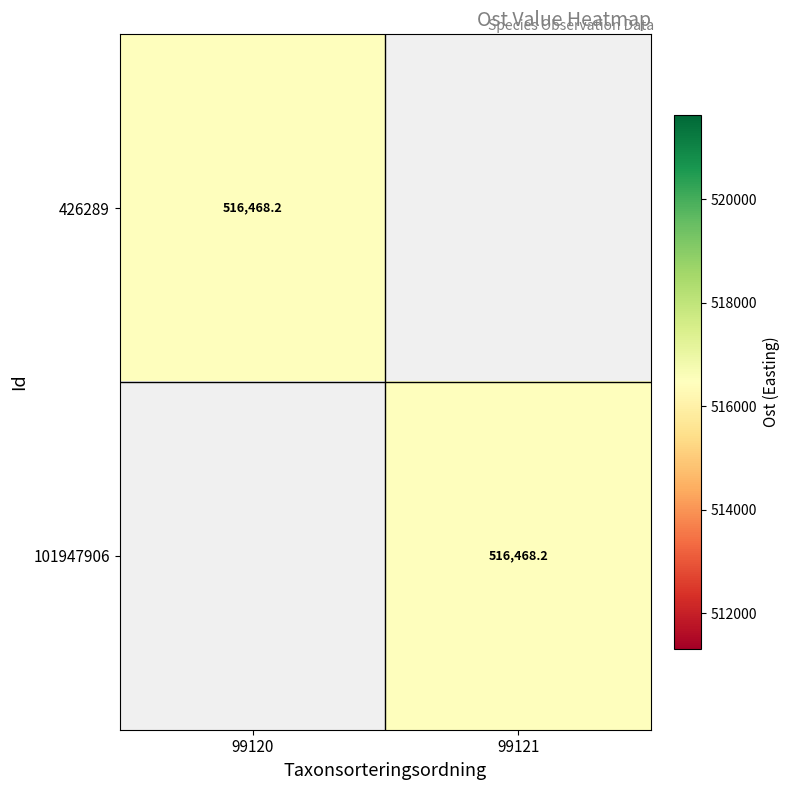

The value of 426289 at 99120 is 797542.8. True or false?

False